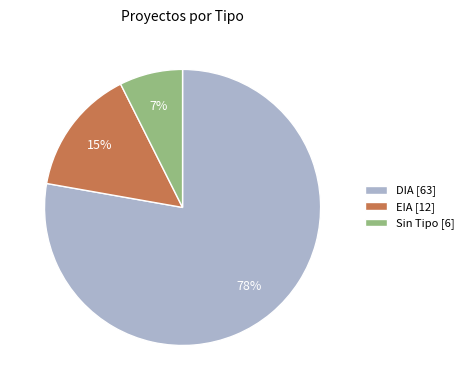

What is the largest slice in the pie chart?

DIA [63]